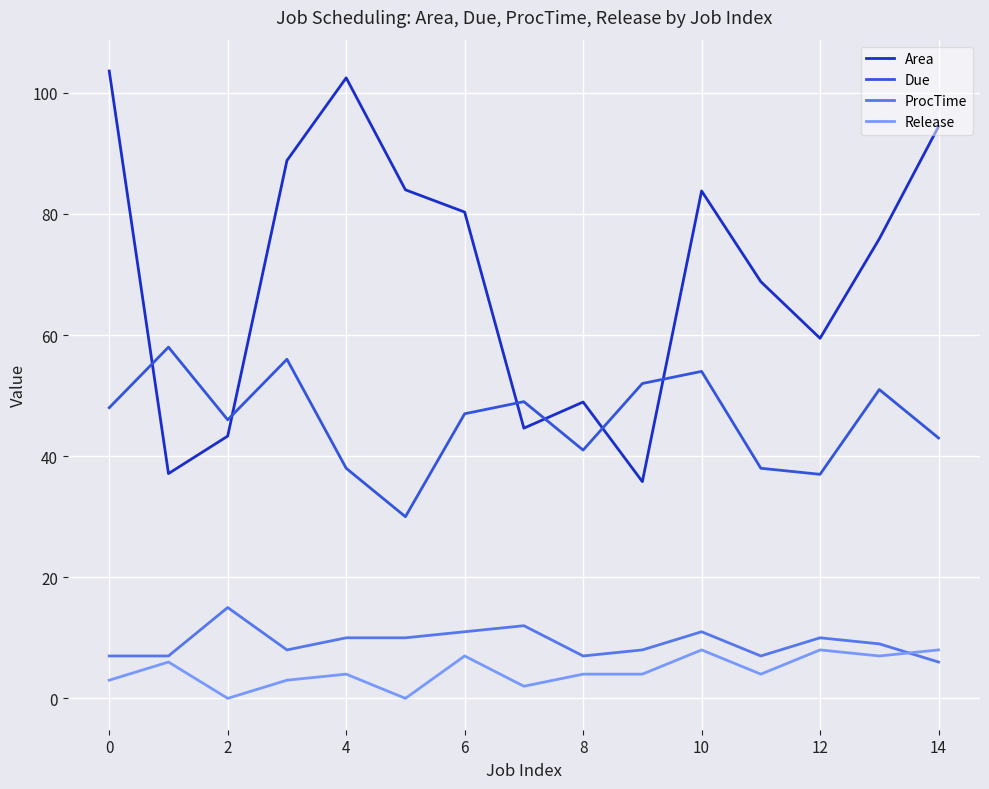

What is the maximum value shown in the chart?

103.6